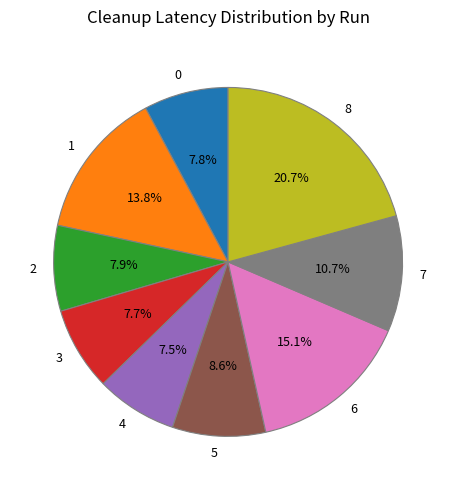

What portion of the pie excludes 6?

84.9%